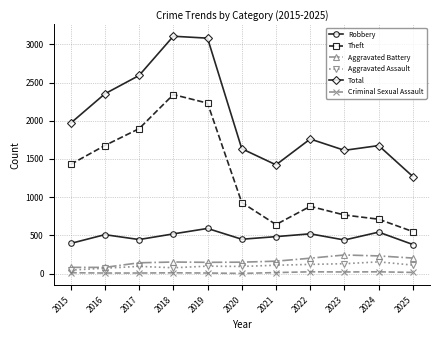

Is it true that Robbery equals 113 at 2021?

False